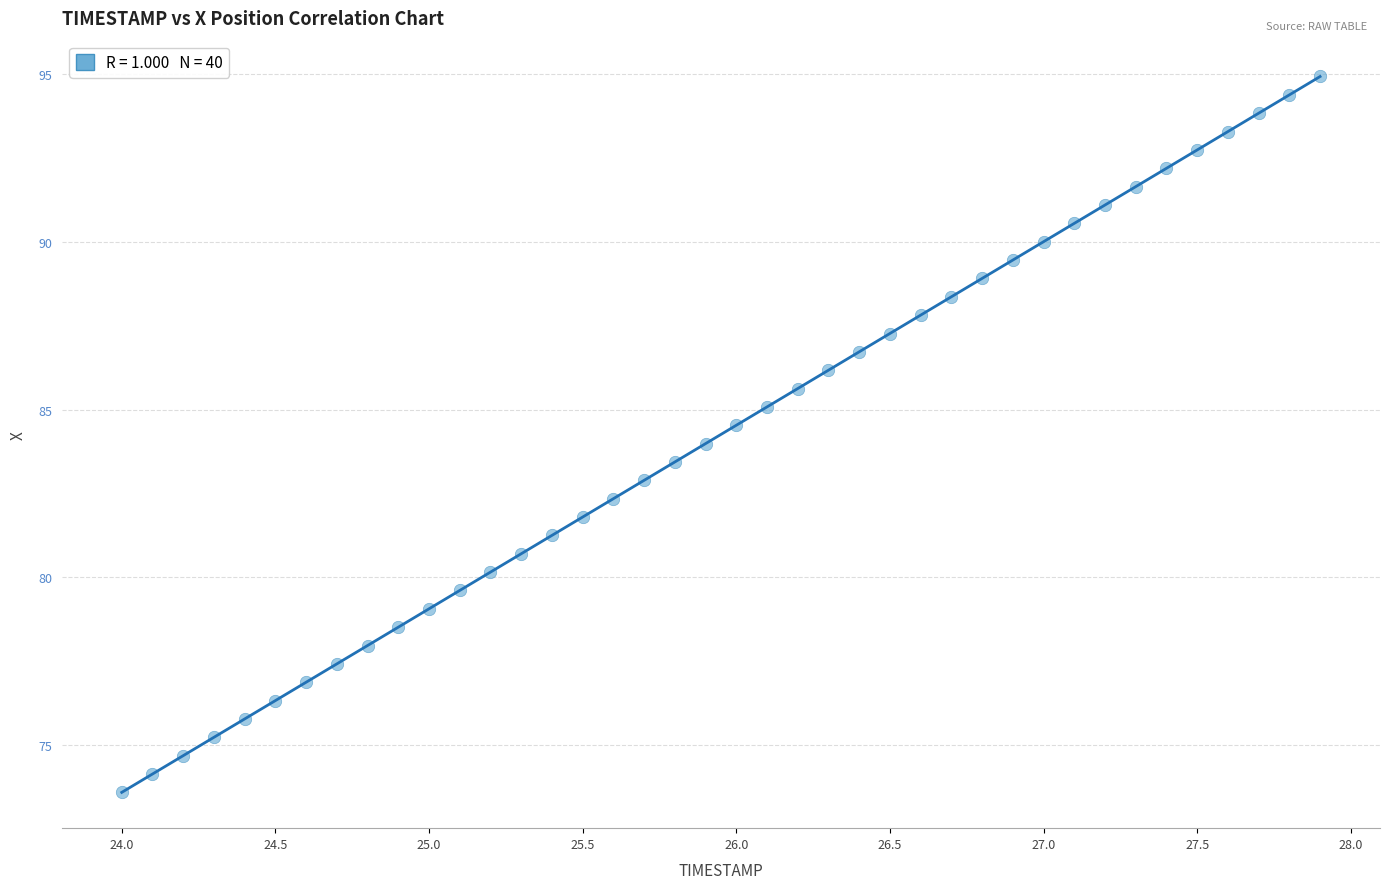

What is the range of X values (max minus min)?

3.9